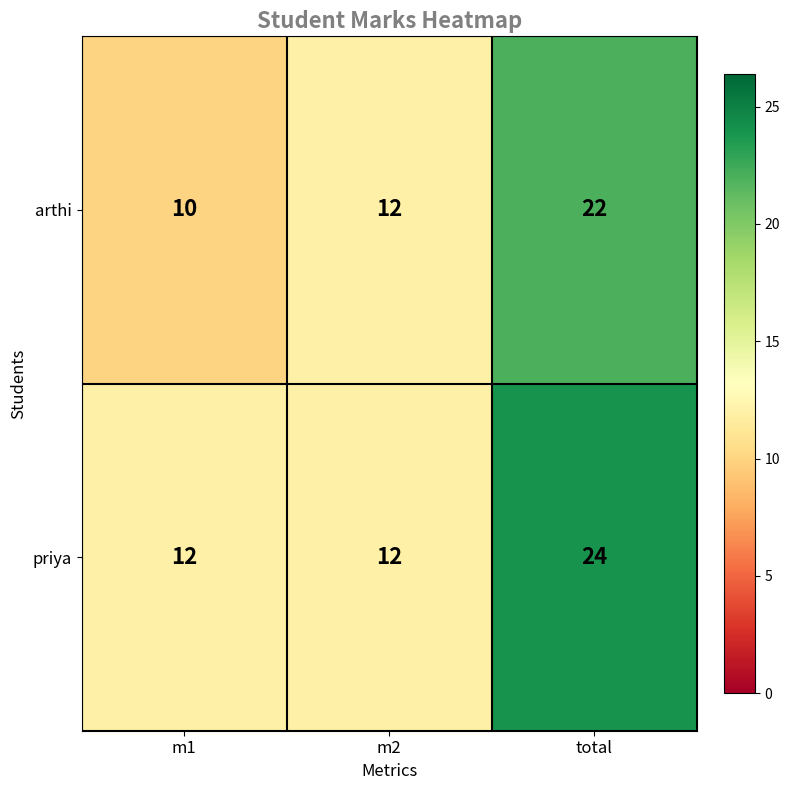

Which series changed the most between m2 and total?

priya